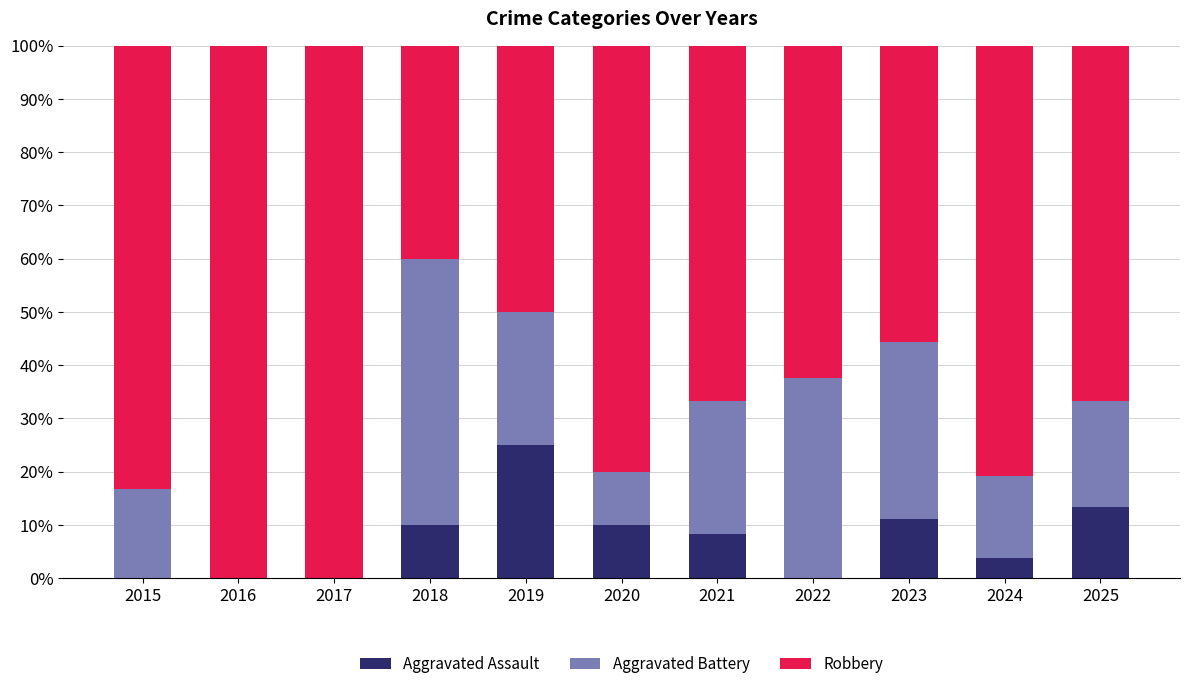

The value of Aggravated Assault at 2019 is 25.0. True or false?

True